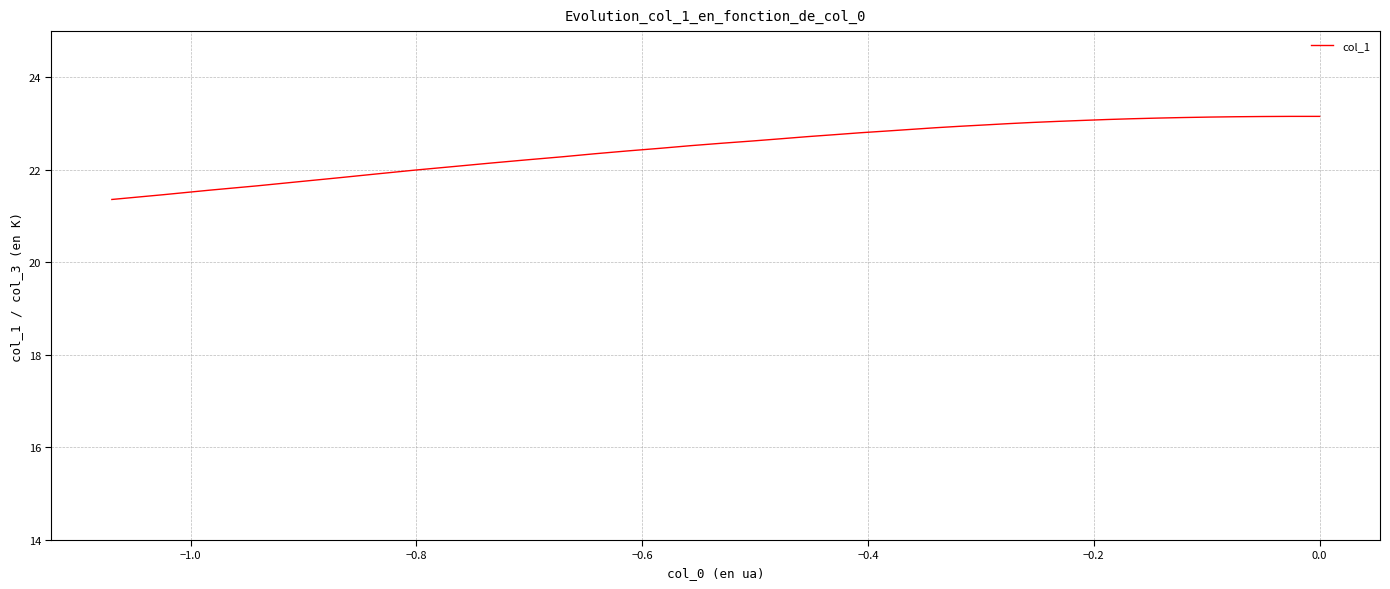

The value at 8 is 31.9. True or false?

False